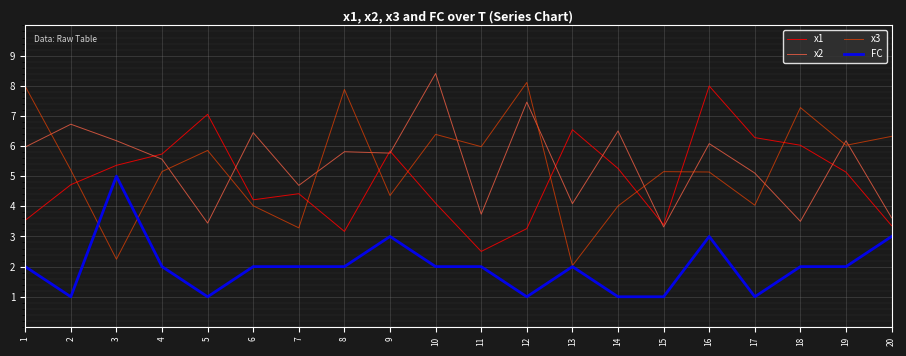

Which series changed the most between 12 and 19?

x3